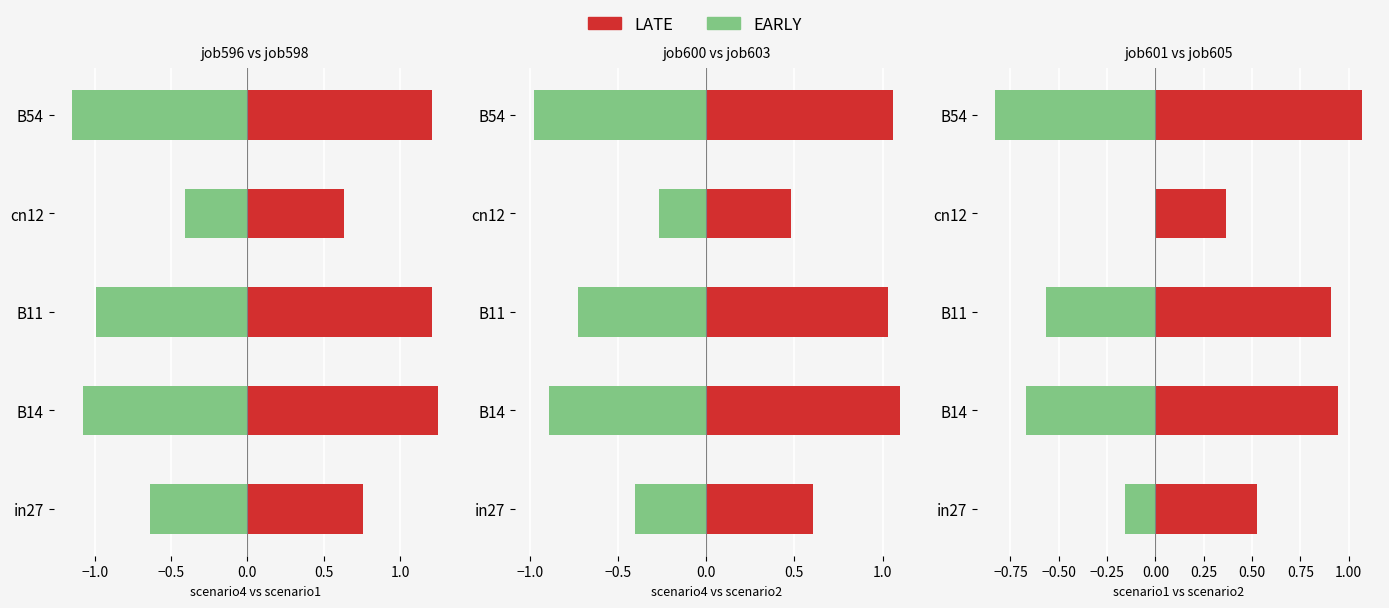

The value of EARLY at cn12 is -0.4. True or false?

False